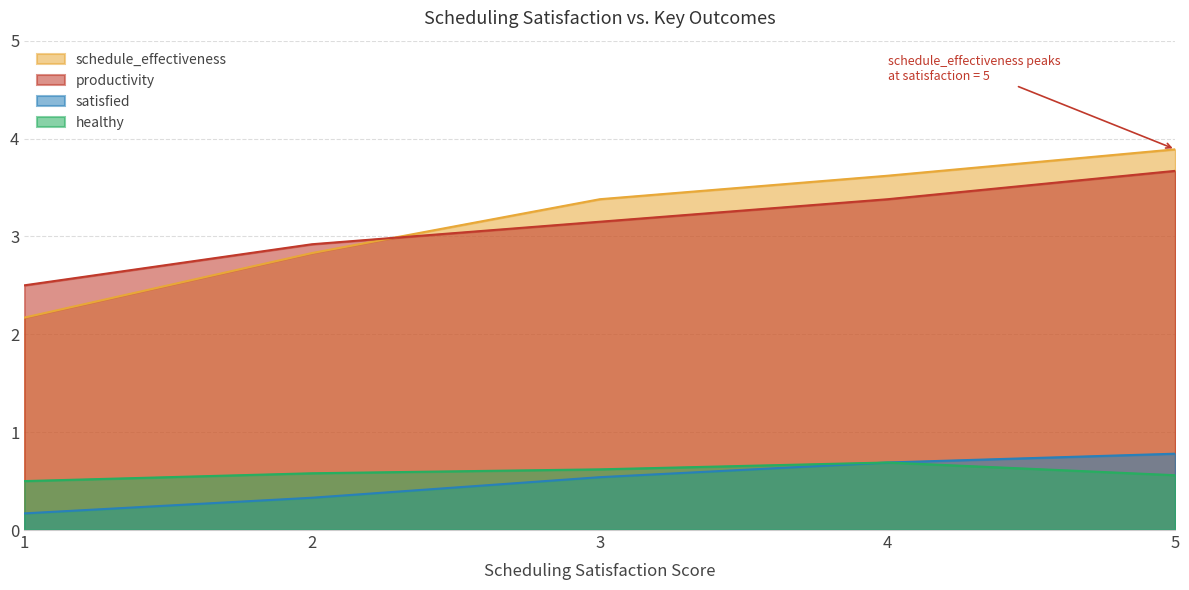

The value of healthy at 4 is 1.2. True or false?

False